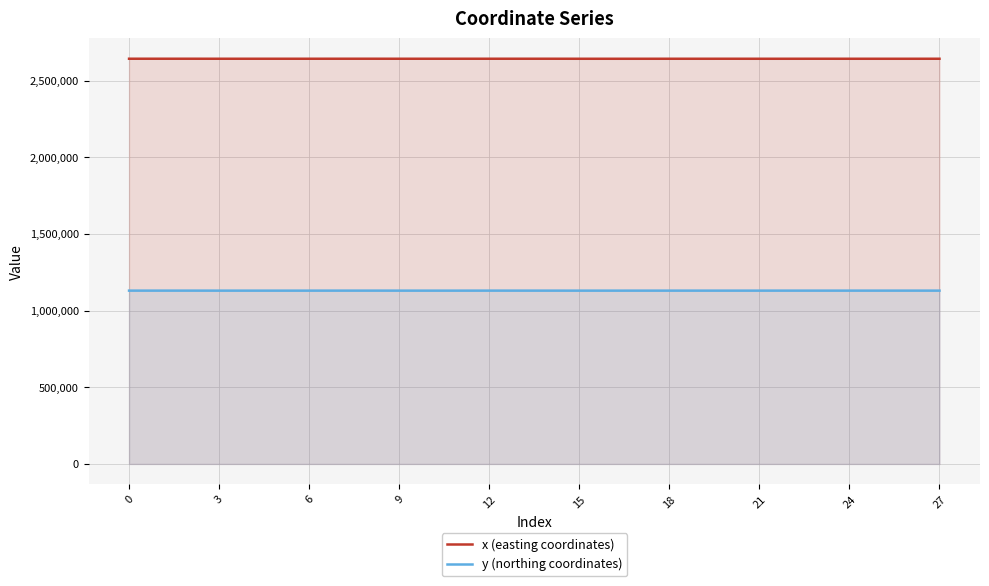

What is the highest value of the y (northing coordinates) series?

1130313.2